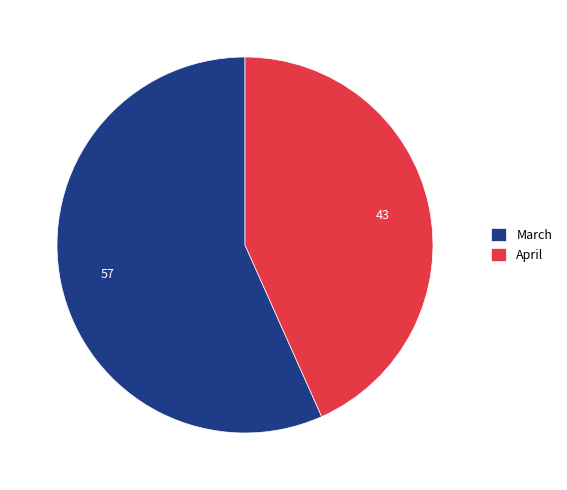

How many segments does this pie chart have?

2